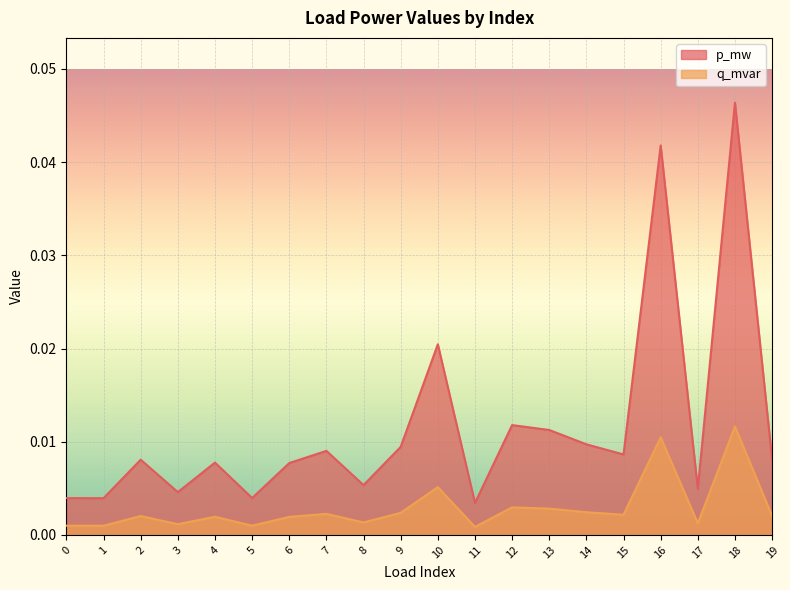

At which category does p_mw reach its first local peak?

2